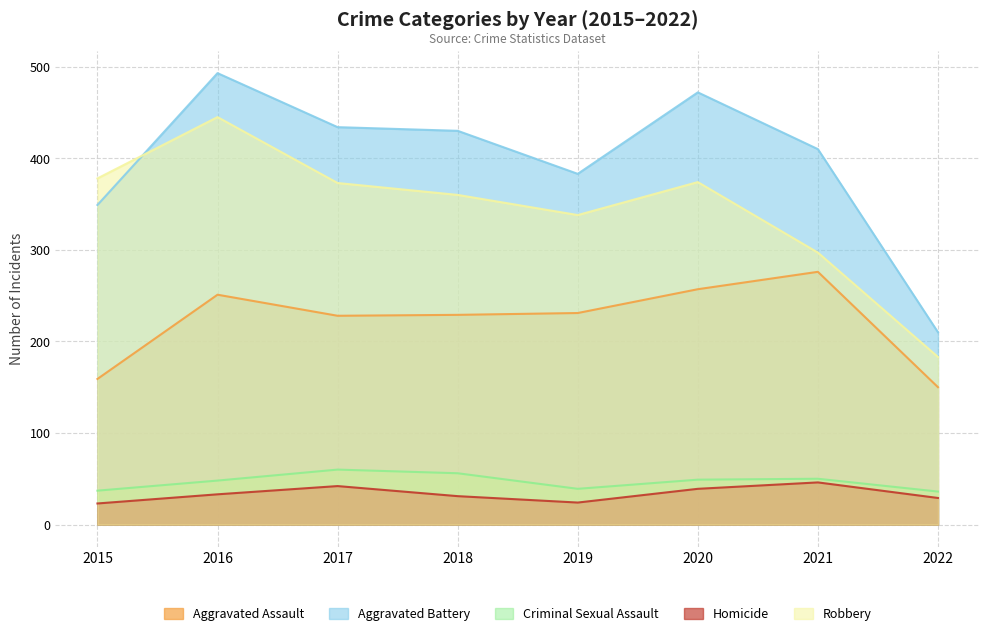

What is the highest value of the Robbery series?

445